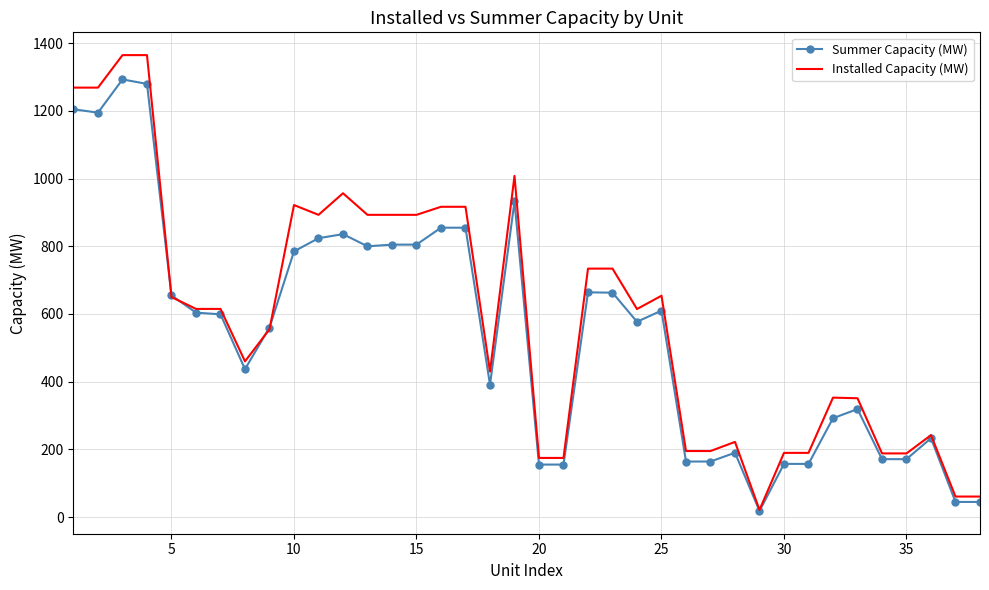

What is the highest value of the Summer Capacity (MW) series?

1293.2